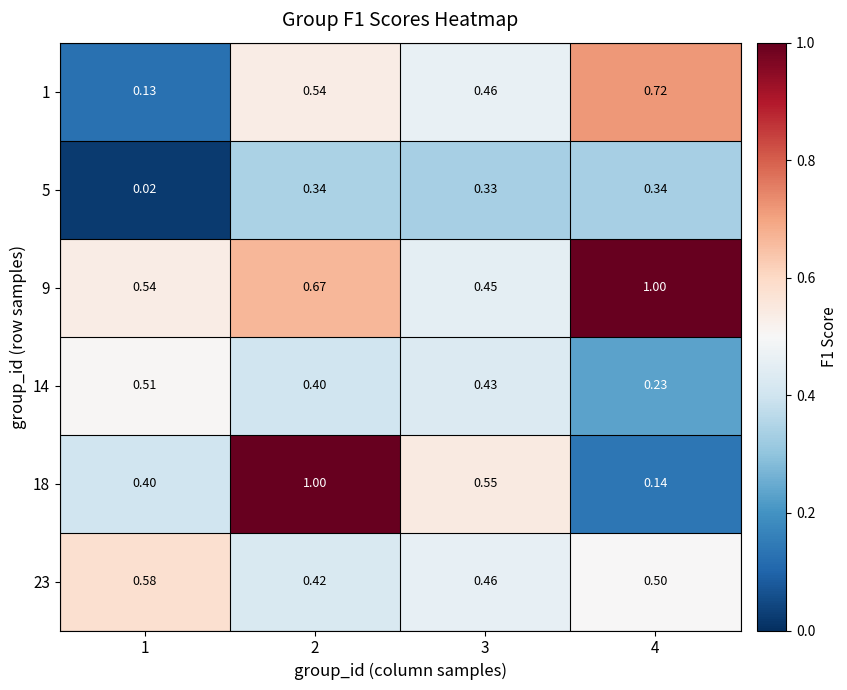

Count the number of data series in this chart.

6